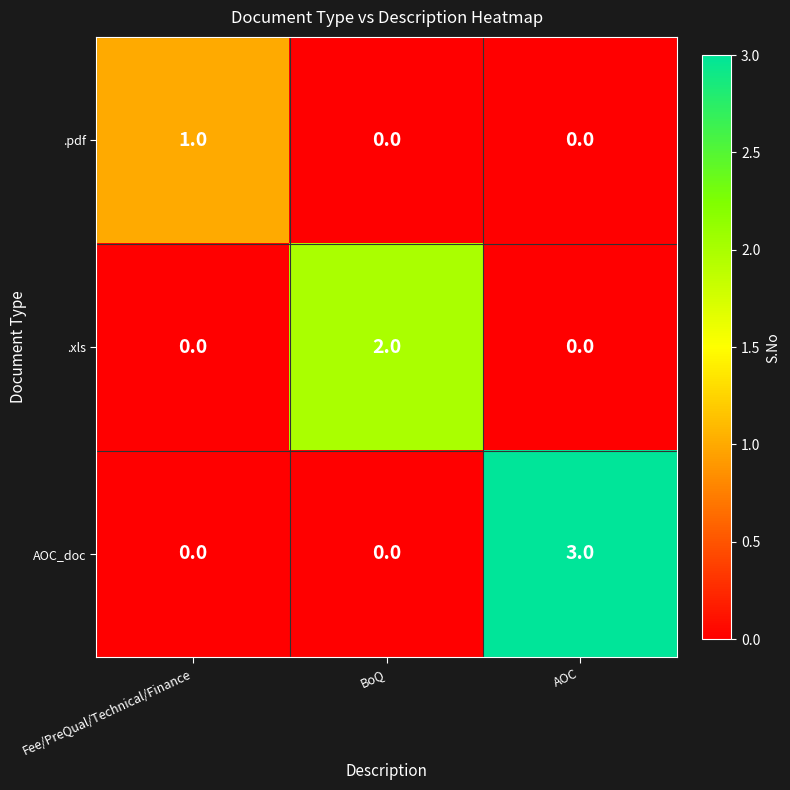

What value does the AOC_doc series have at AOC?

3